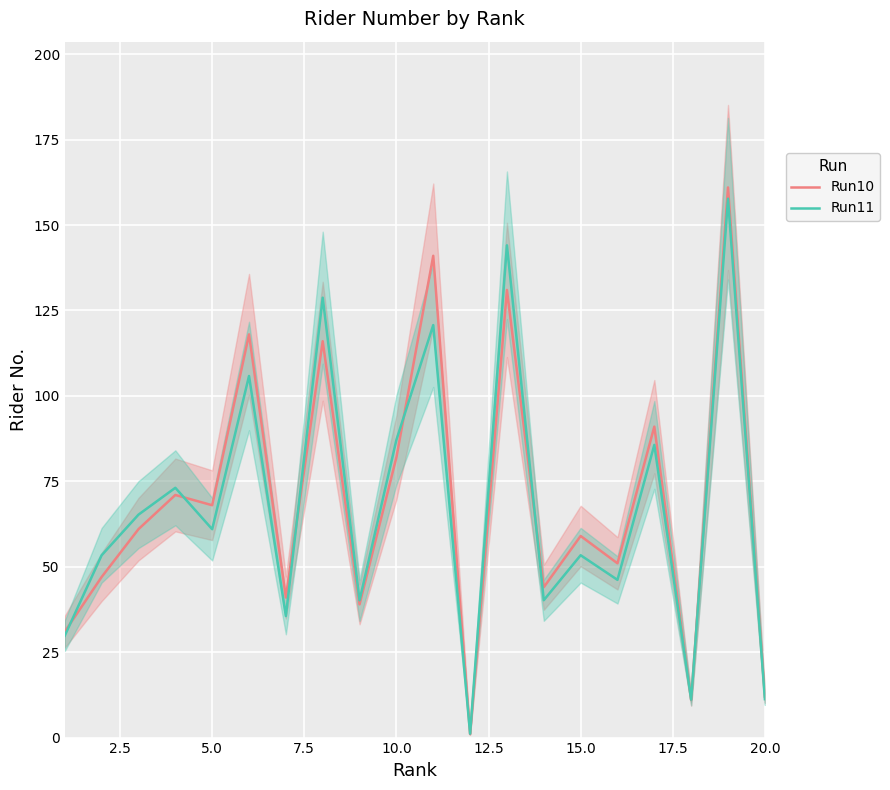

The Run11 series shows 45.5 at 16. True or false?

False